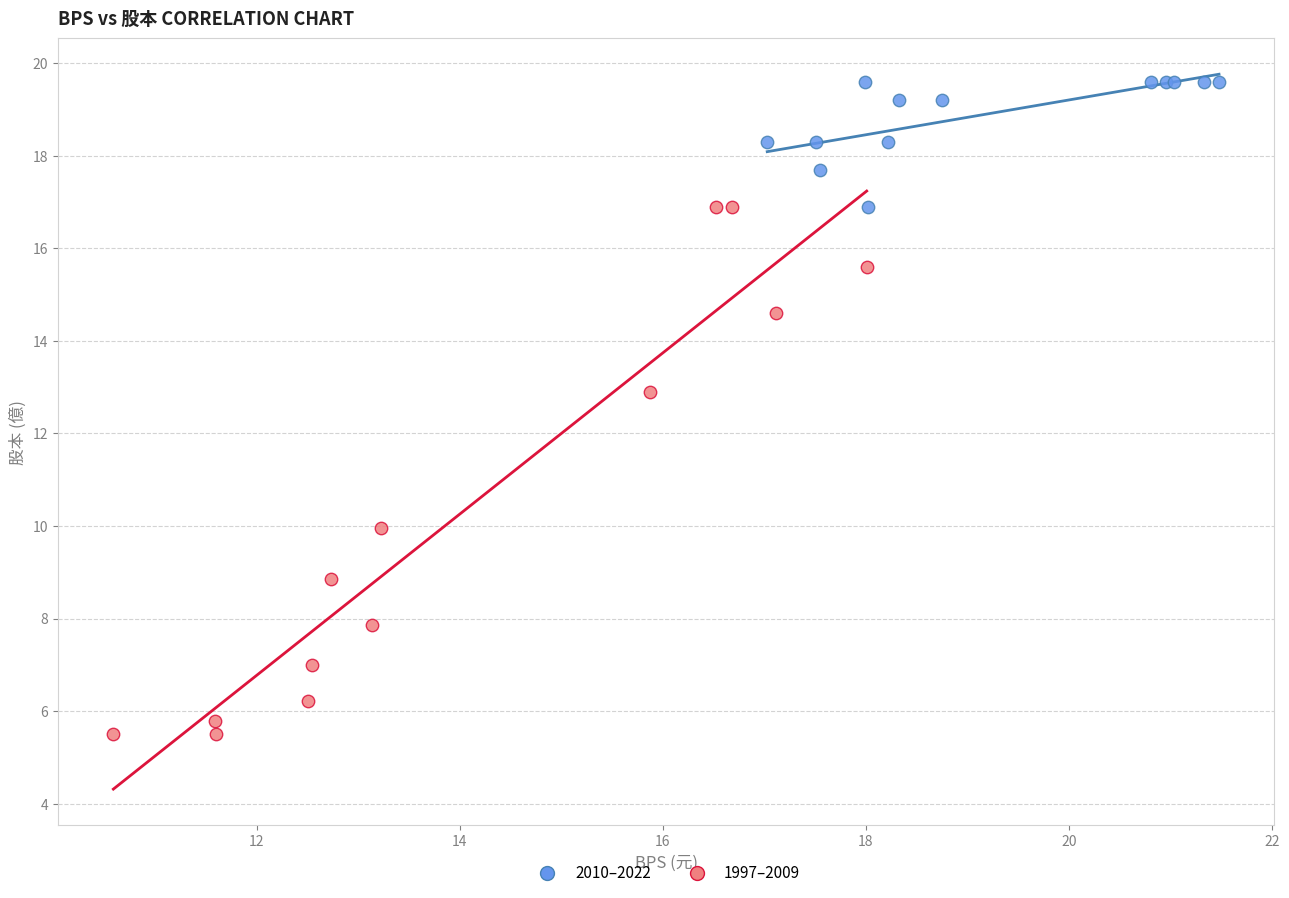

Which series has the largest Y range (max minus min)?

1997–2009